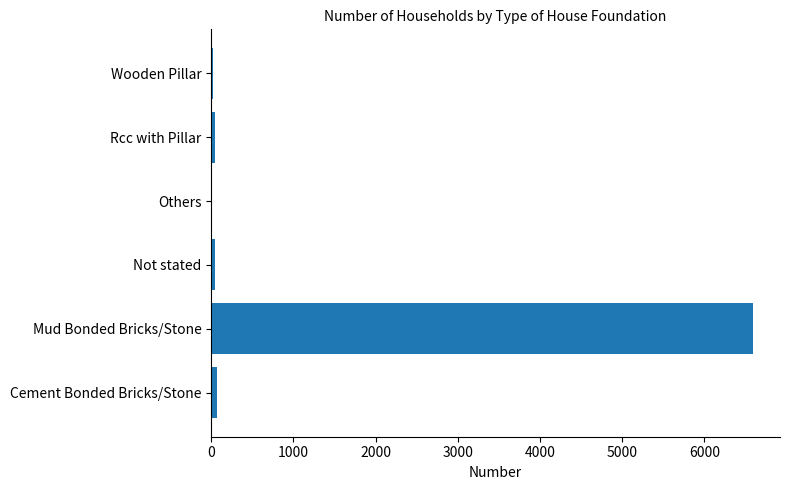

What is the greatest value displayed?

6590